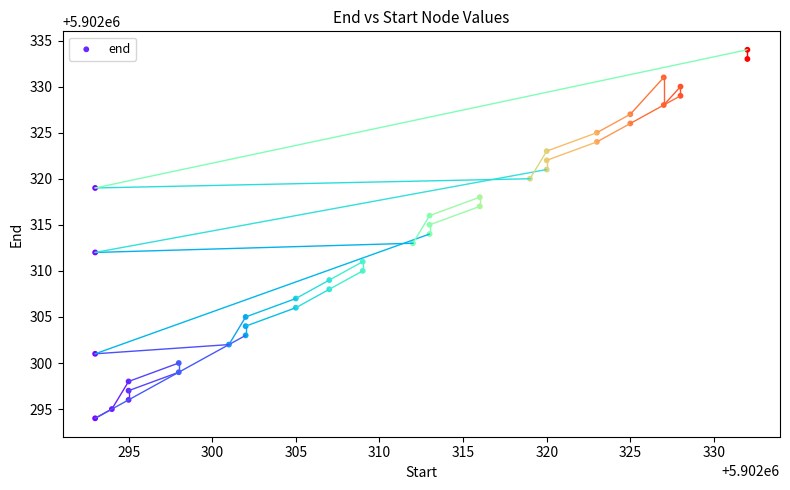

What is the range of Y values (max minus min)?

40